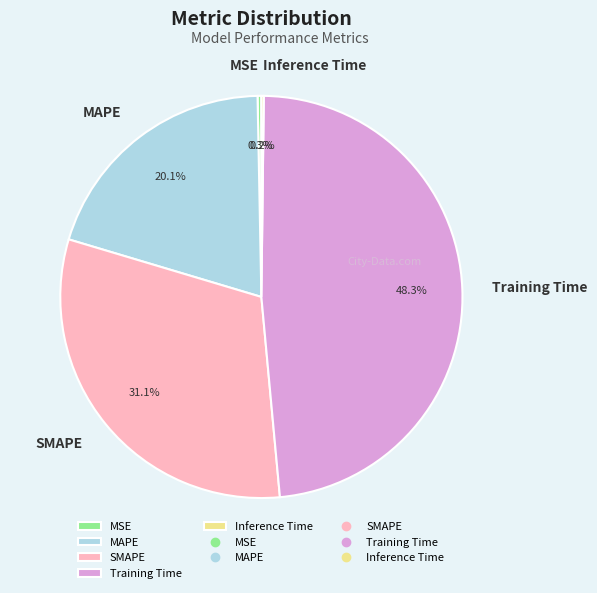

What percentage do MAPE and MSE together represent?

20.4%